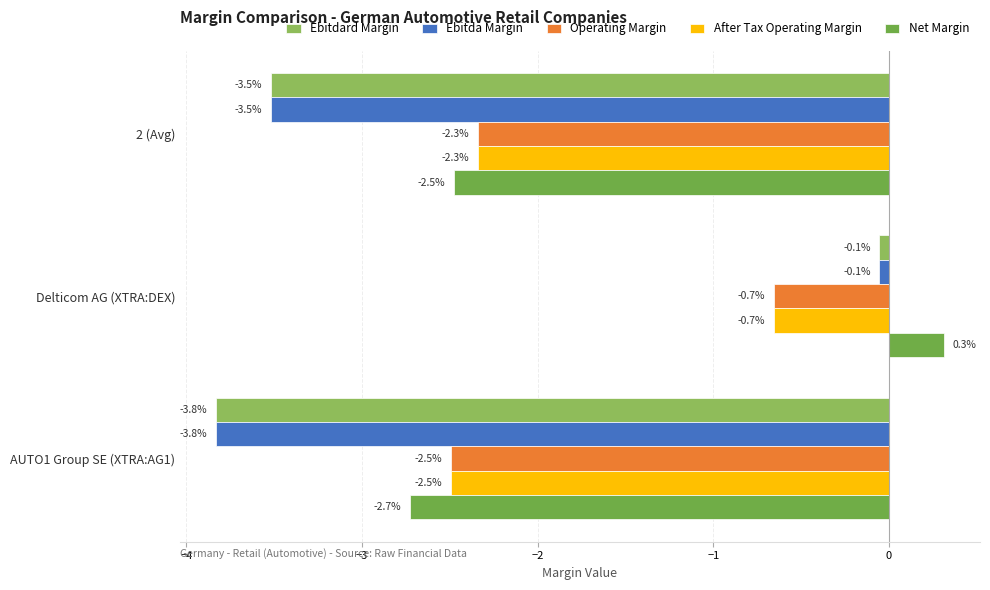

Rank the categories by After Tax Operating Margin value from lowest to highest.

AUTO1 Group SE (XTRA:AG1), 2 (Avg), Delticom AG (XTRA:DEX)